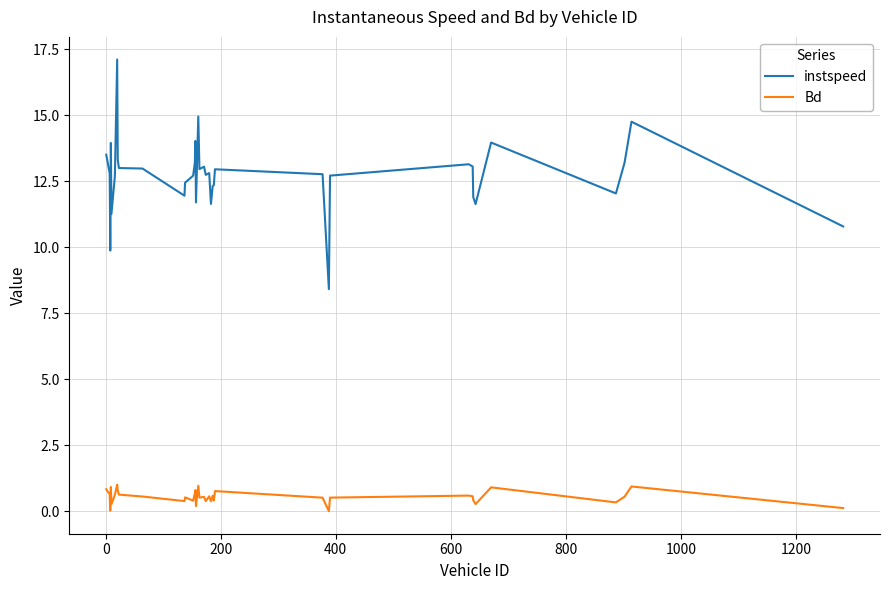

What is the sum of all Bd values?

20.0